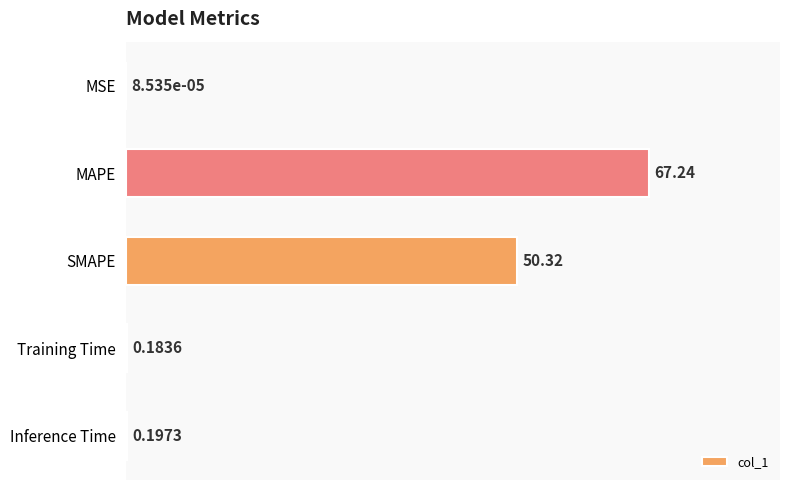

Which category has the highest value across all series?

MAPE